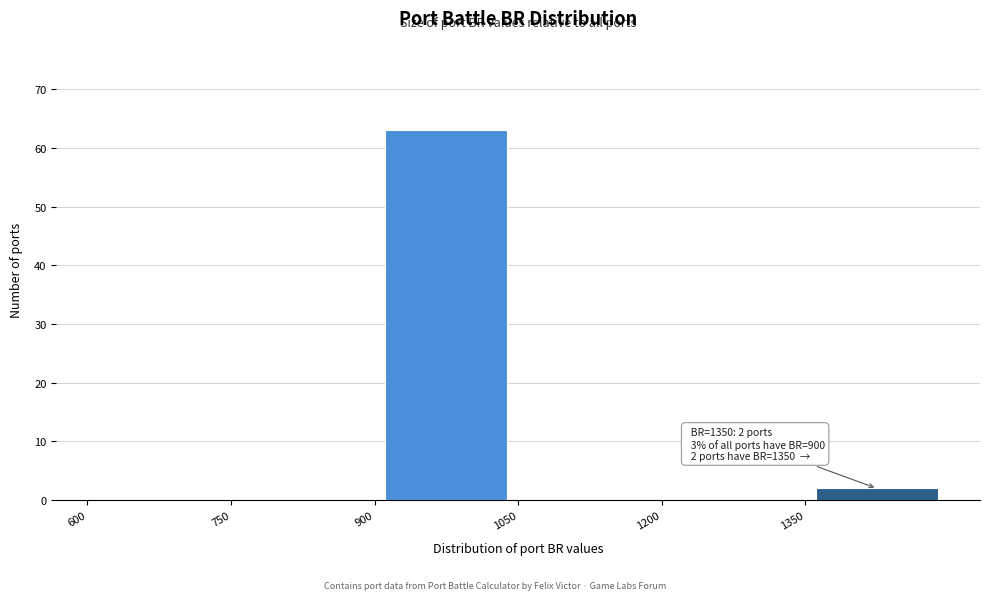

Which range on the x-axis has the tallest bar?

900 to 1050